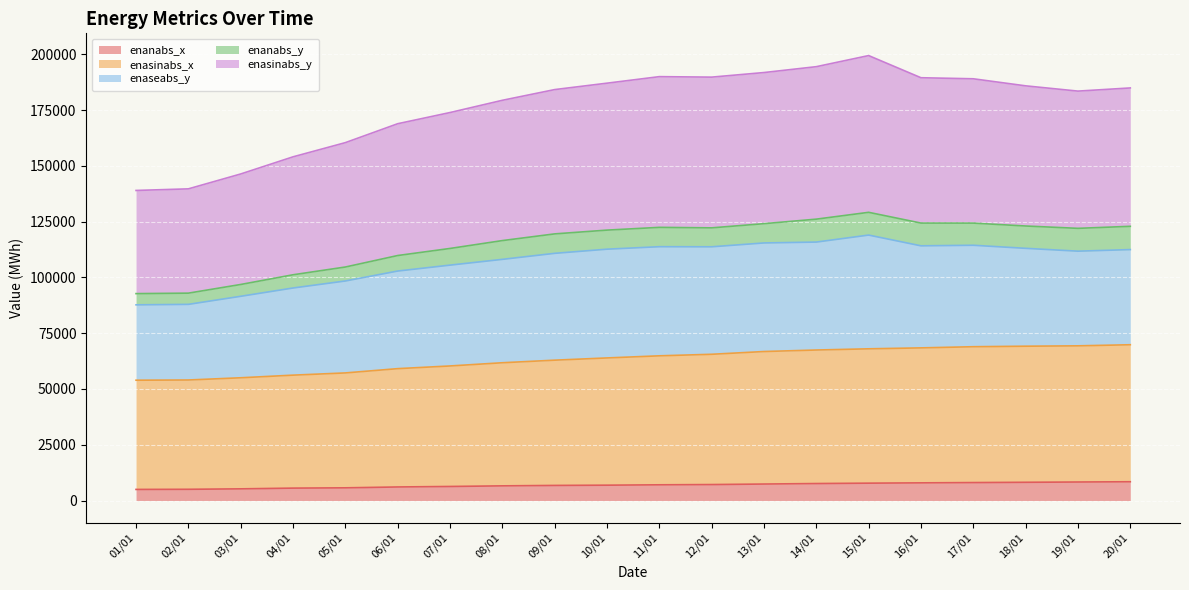

What is the total value across all series at 02/01?

139668